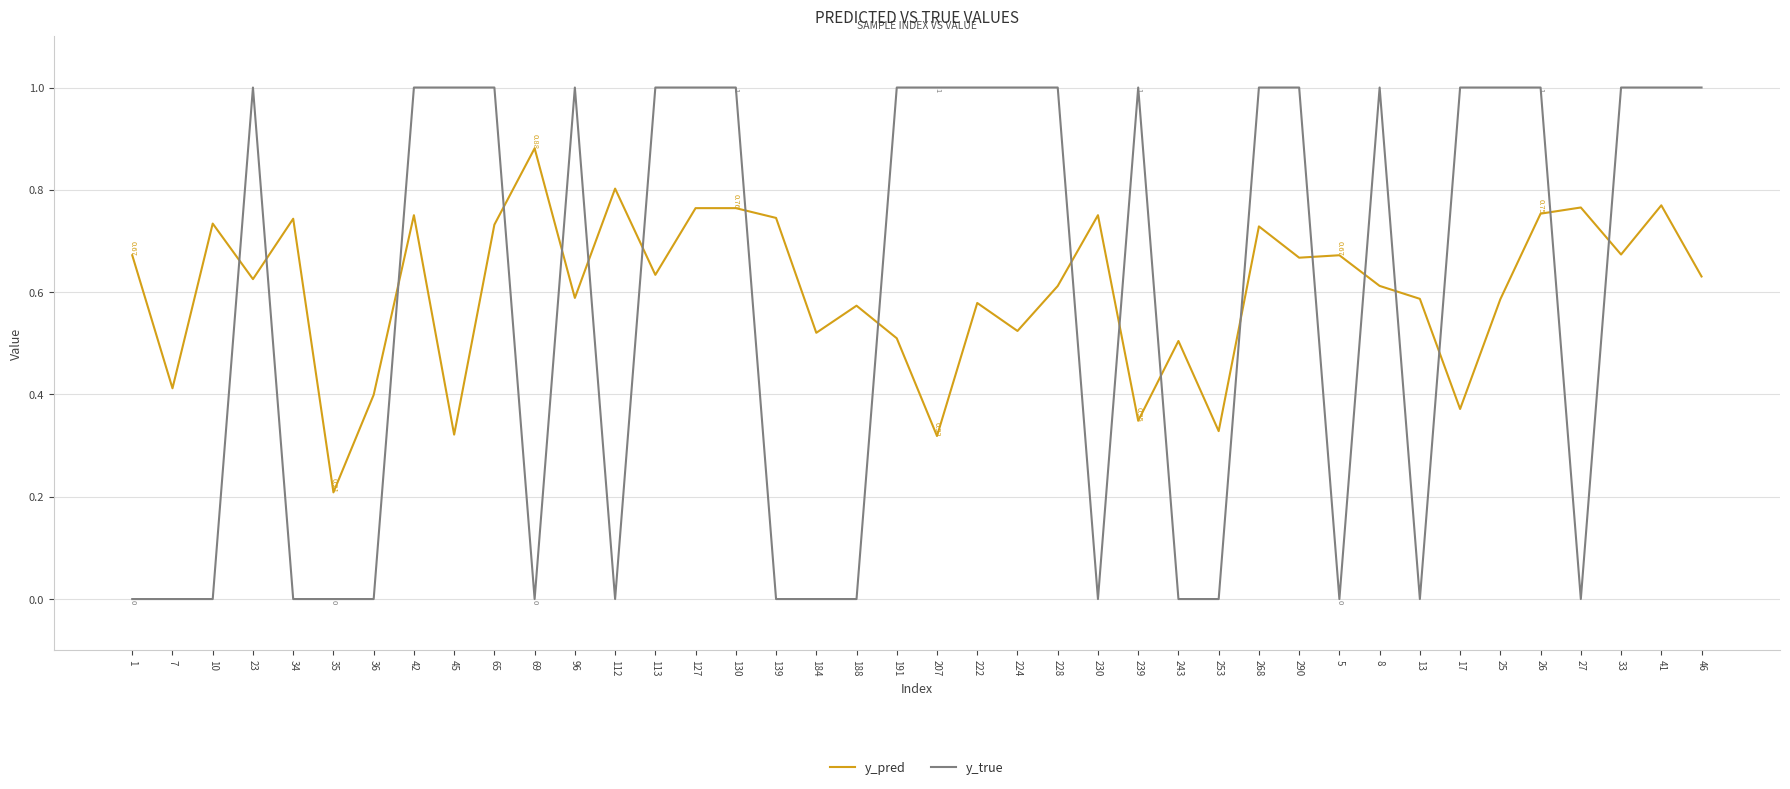

True or false: y_true and y_pred intersect in this chart.

True